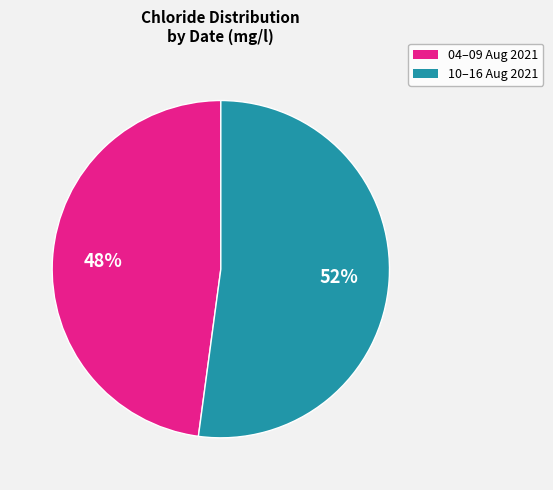

Is there any slice that represents more than half of the pie?

Yes